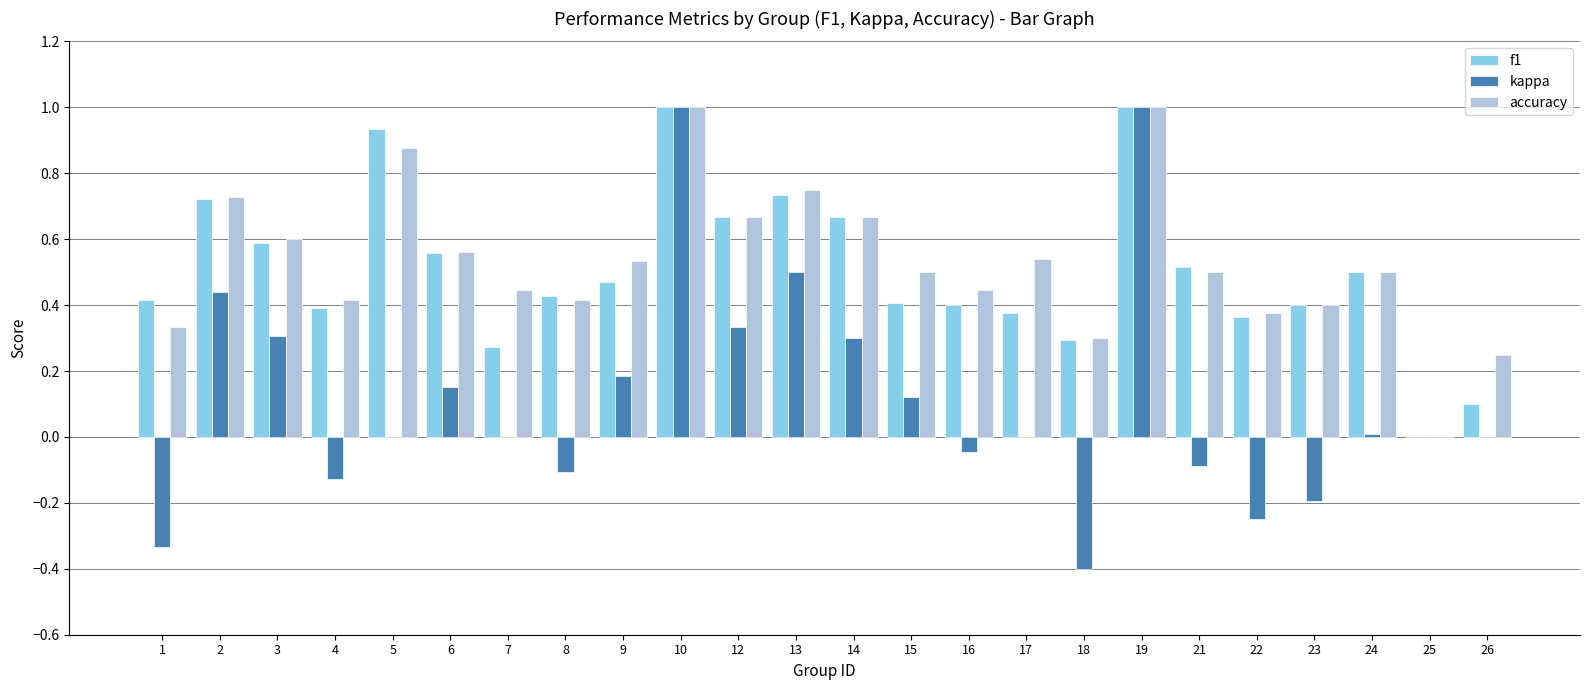

Between 3 and 21, which series saw the biggest shift?

kappa